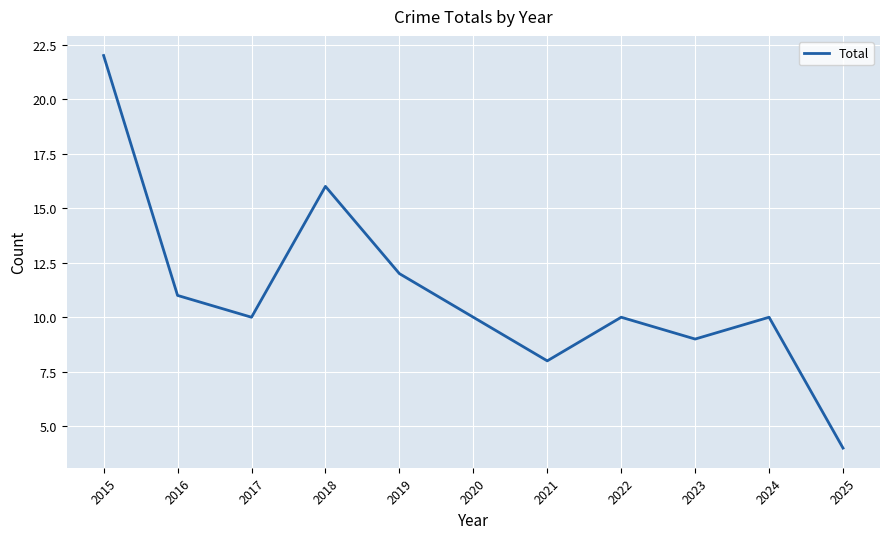

What is the difference between the second highest and second lowest values?

8